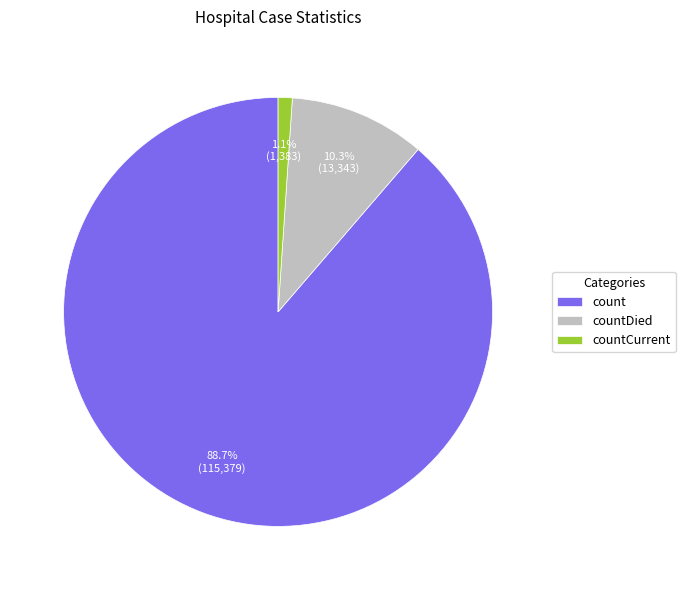

To the nearest percent, what percentage of the pie is count?

89%